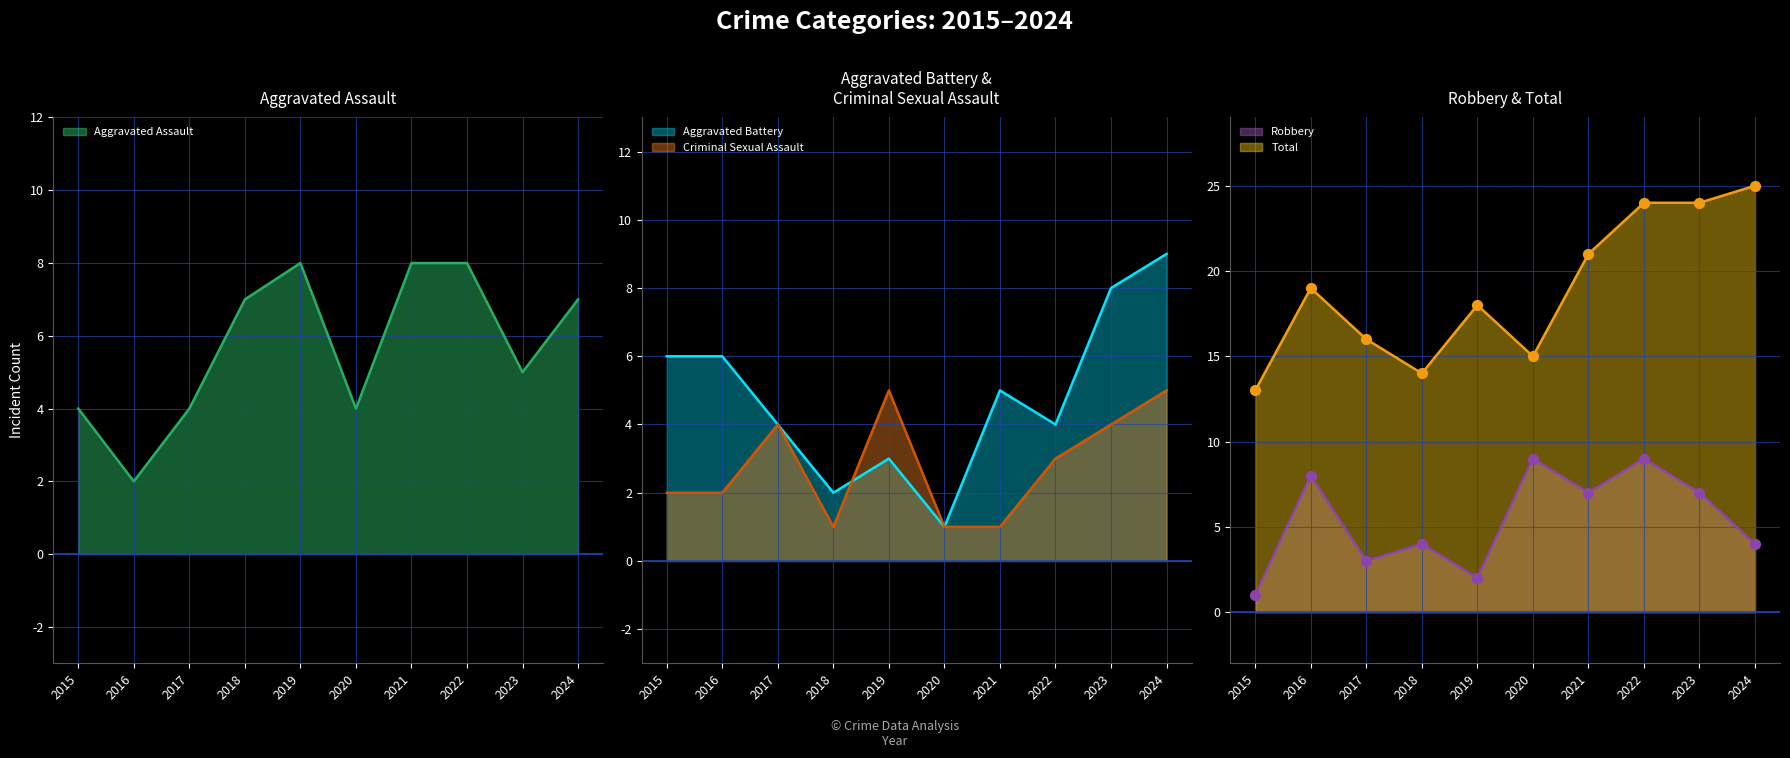

Which series has the widest spread of Y values?

Total